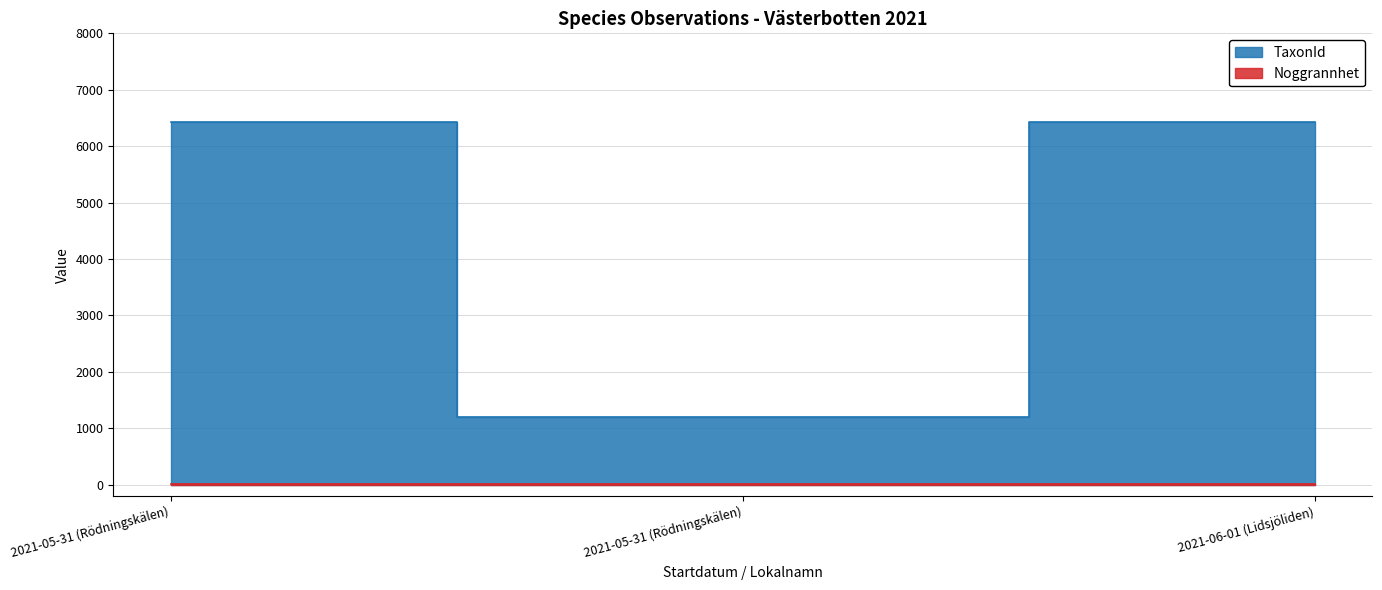

Which label corresponds to the smallest value in the chart?

2021-05-31 (Rödningskälen)